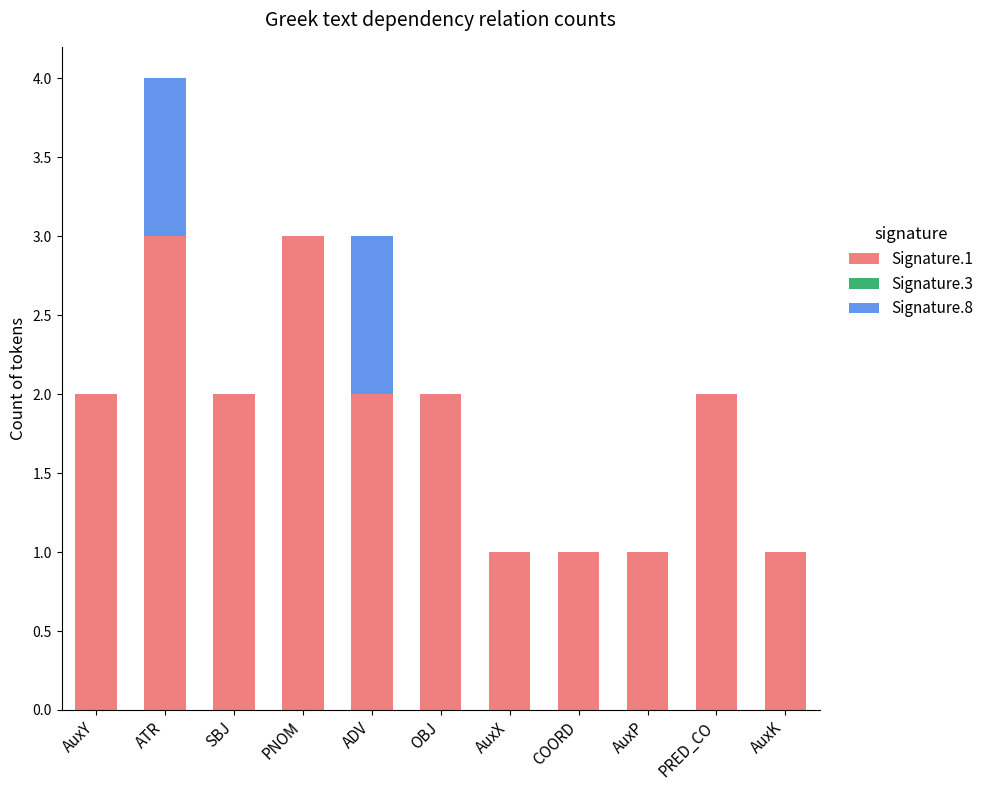

Reading left to right, list the values for the Signature.1 series.

AuxY=2	ATR=3	SBJ=2	PNOM=3	ADV=2	OBJ=2	AuxX=1	COORD=1	AuxP=1	PRED_CO=2	AuxK=1